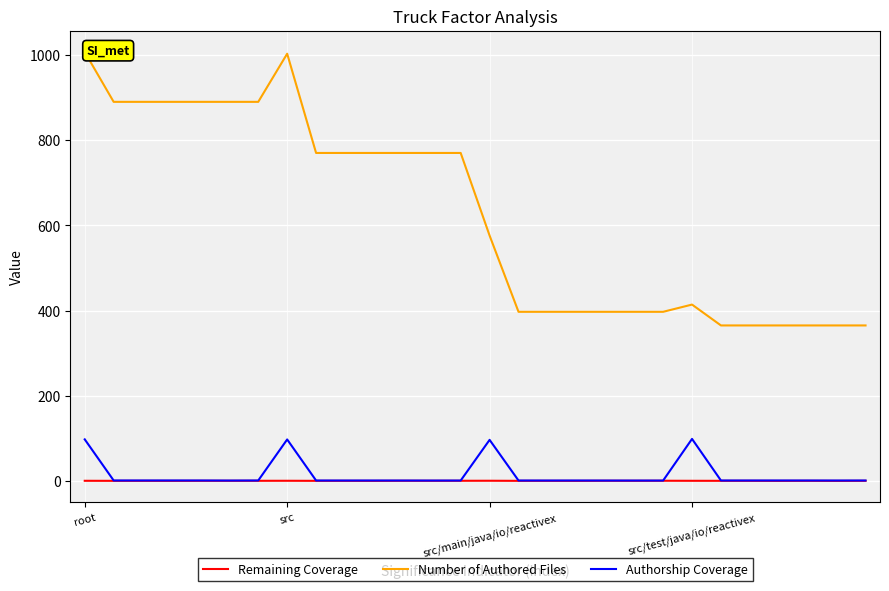

True or false: Number of Authored Files and Remaining Coverage intersect in this chart.

False